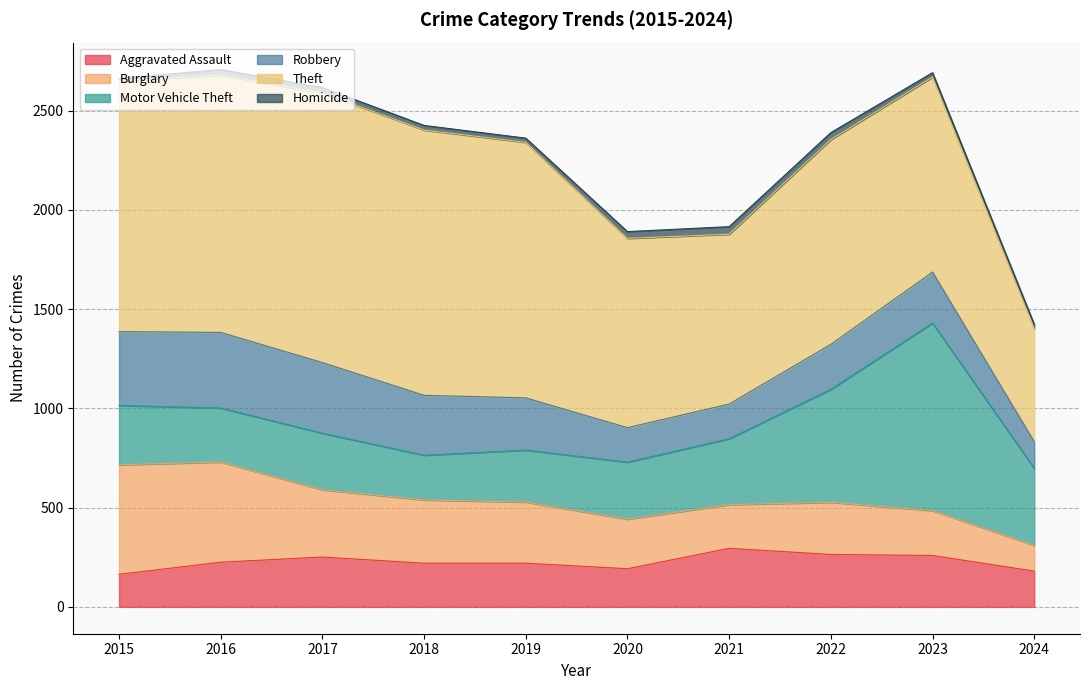

What are all the series names shown in the legend?

Aggravated Assault, Burglary, Motor Vehicle Theft, Robbery, Theft, Homicide